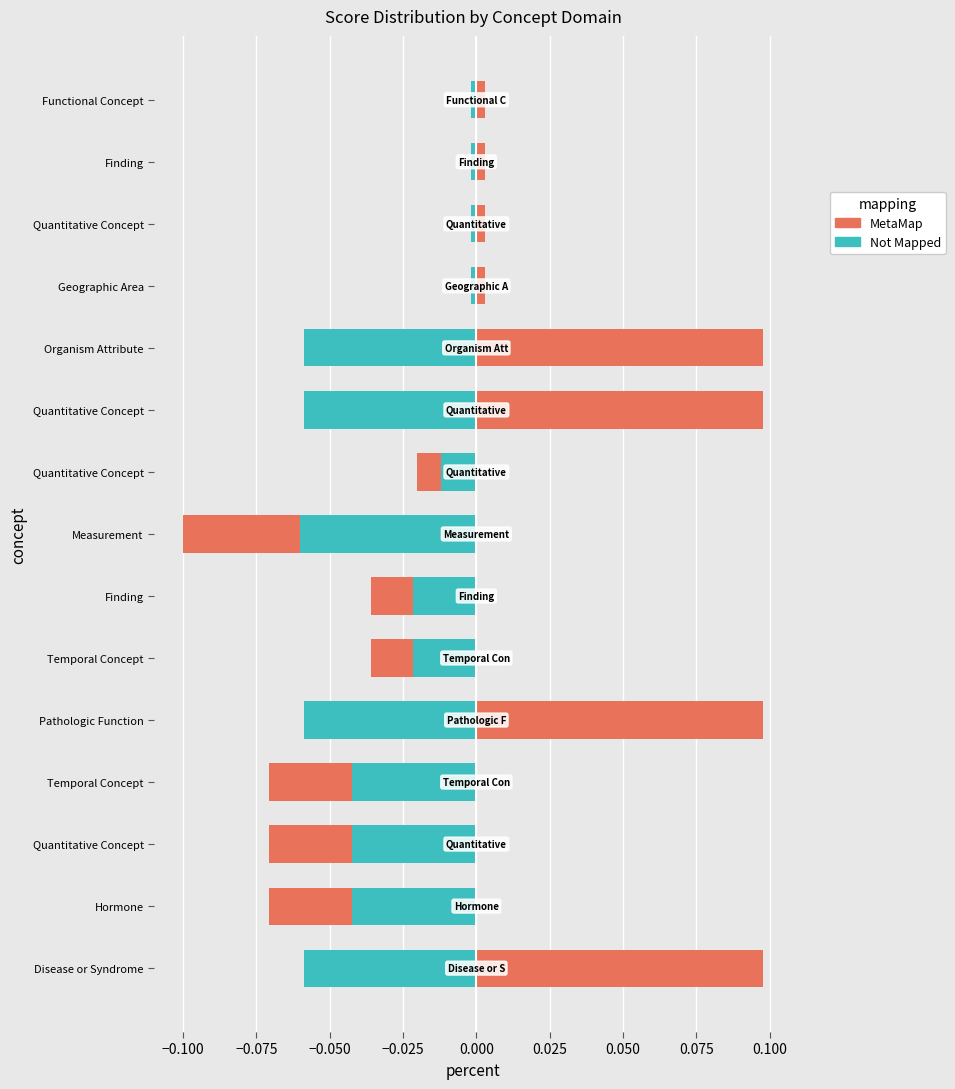

What is the smallest value displayed?

-0.1